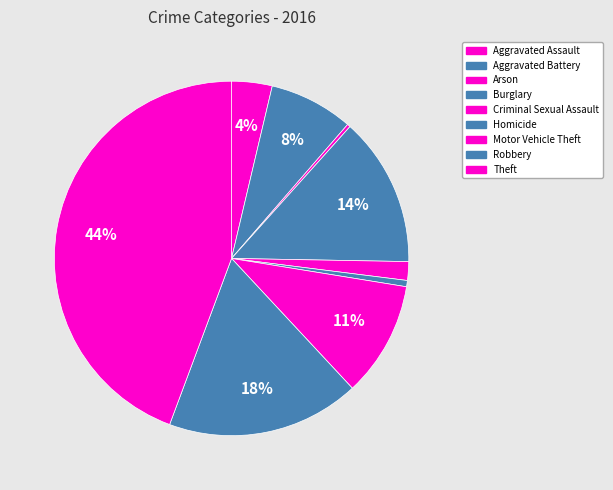

Count the number of slices in the pie.

9